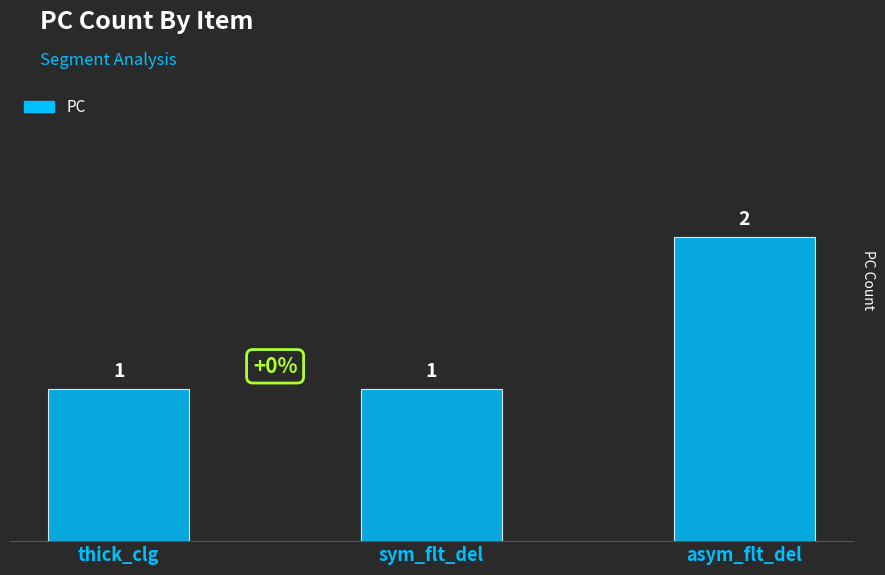

What is the sum of the values at asym_flt_del and thick_clg?

3